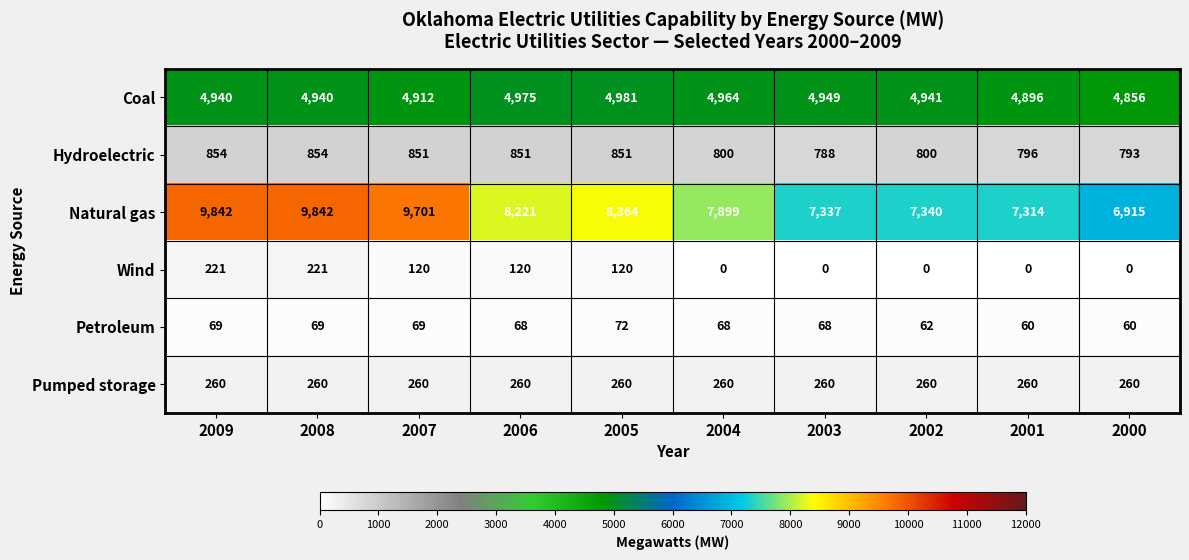

What is the difference between the Natural gas values at 2000 and 2006?

1306